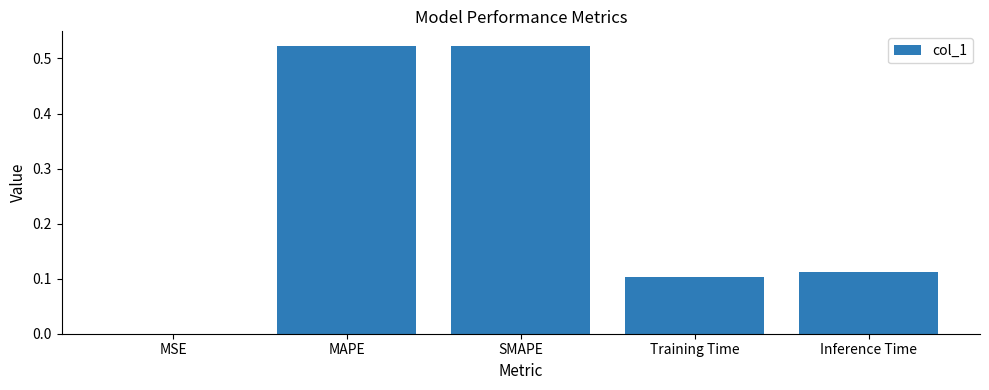

Is it true that the value at MAPE is 0.2?

False